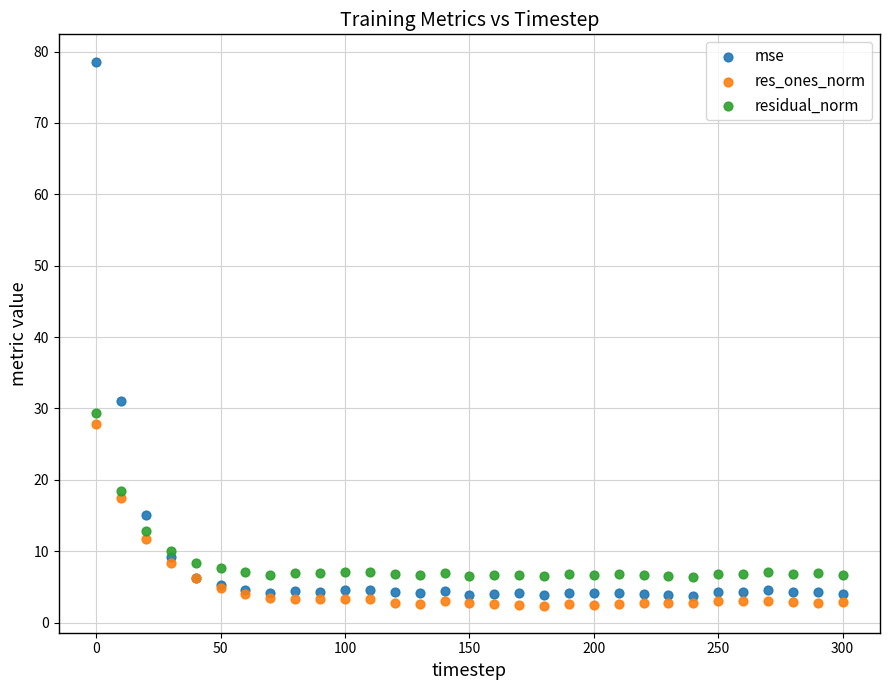

Across all series, what Y value is closest to 40?

31.0